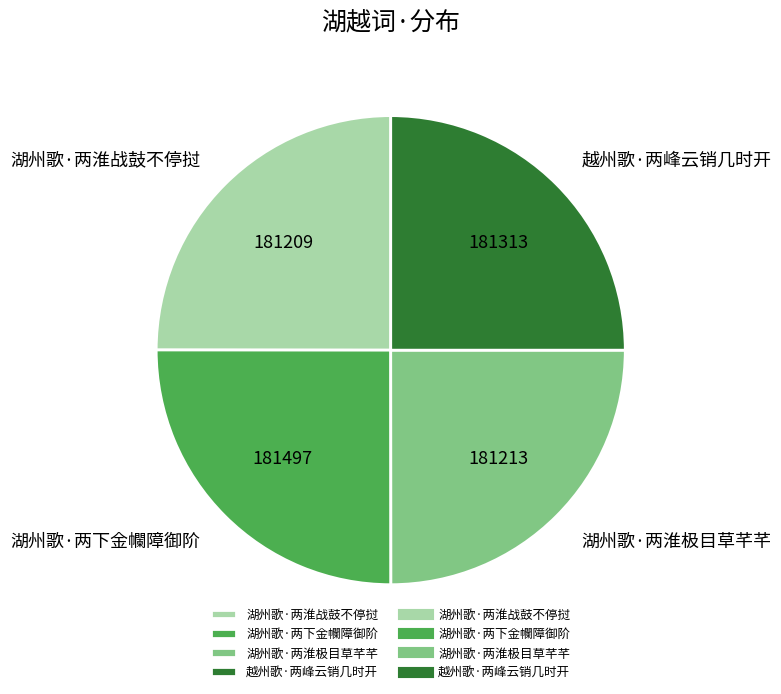

Does any single category account for the majority?

No